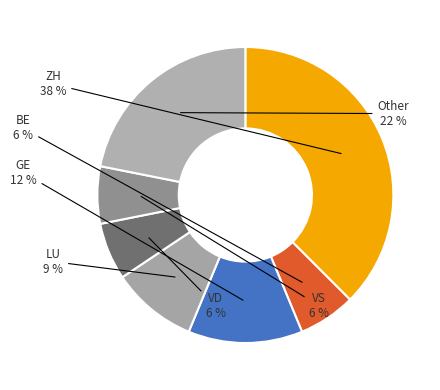

Count the number of slices in the pie.

7